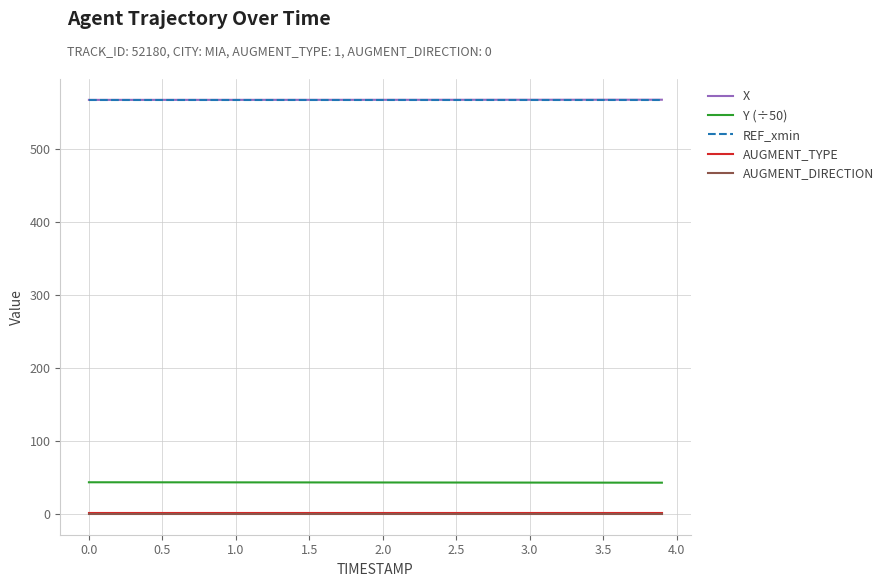

What is the maximum value shown in the chart?

567.4